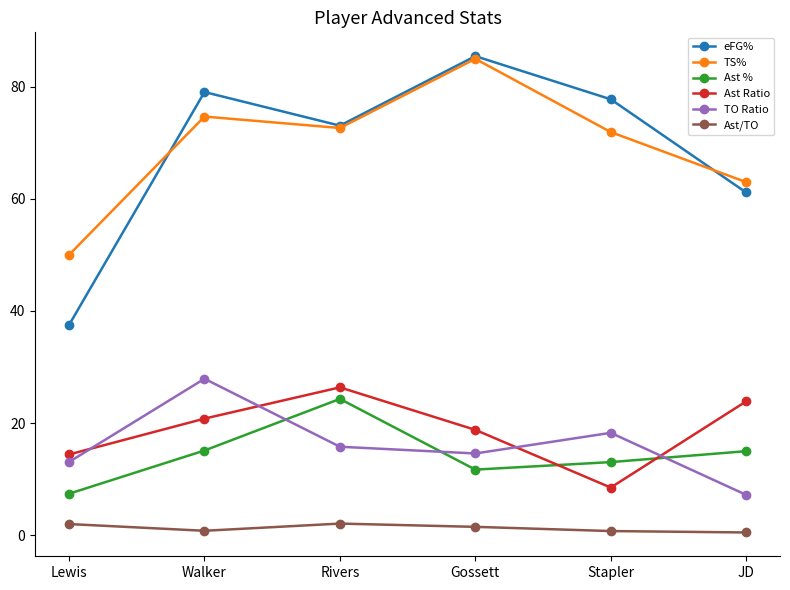

The value of TO Ratio at Lewis is 2.9. True or false?

False